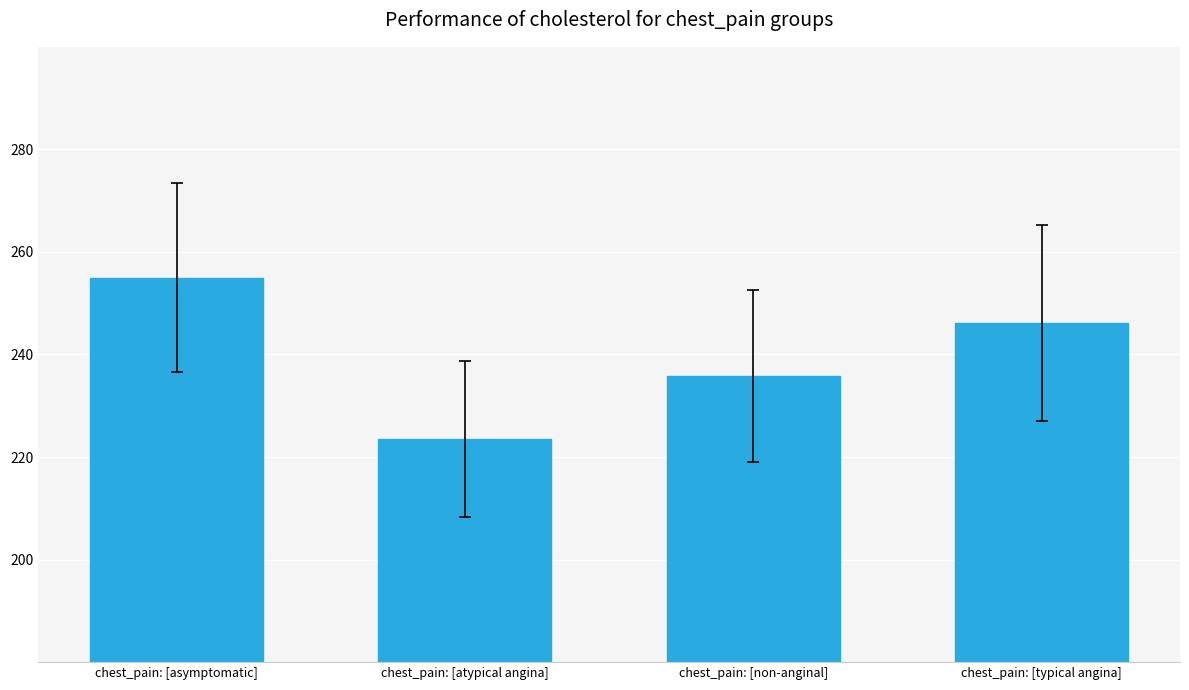

What is the label of the 3rd bar from the left?

chest_pain: [non-anginal]